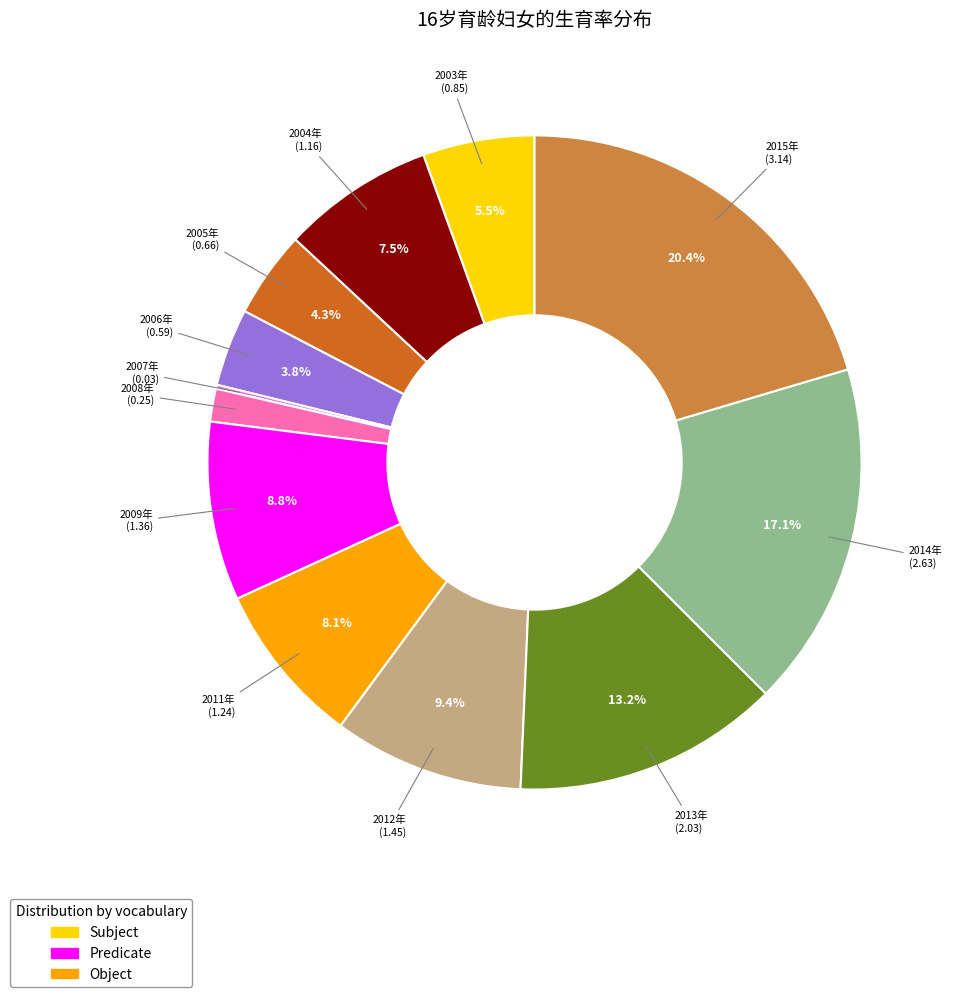

Is there a majority slice in this chart?

No